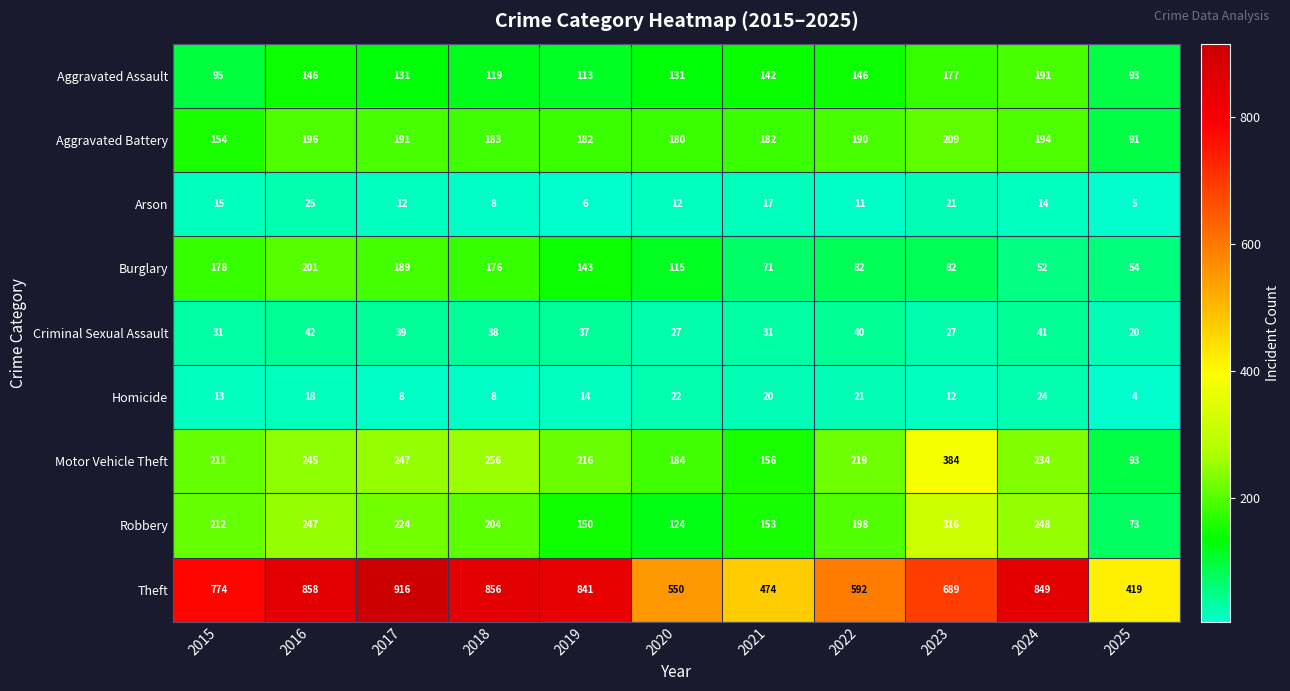

True or false: Homicide has a value of 8 at 2017.

True